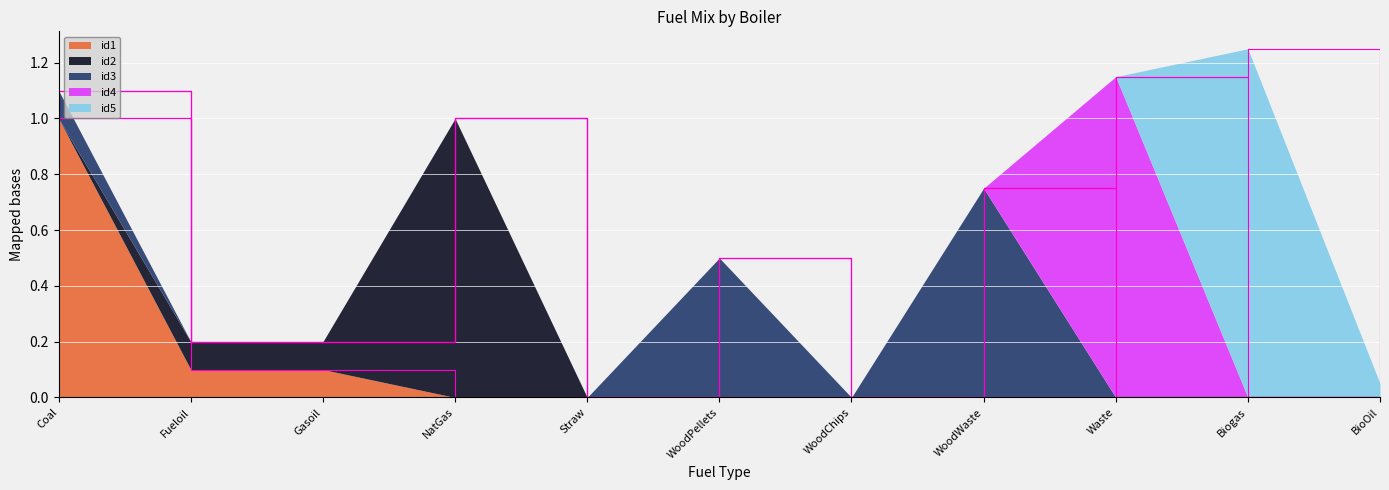

Count the id3 values in the range 0 to 1.

11